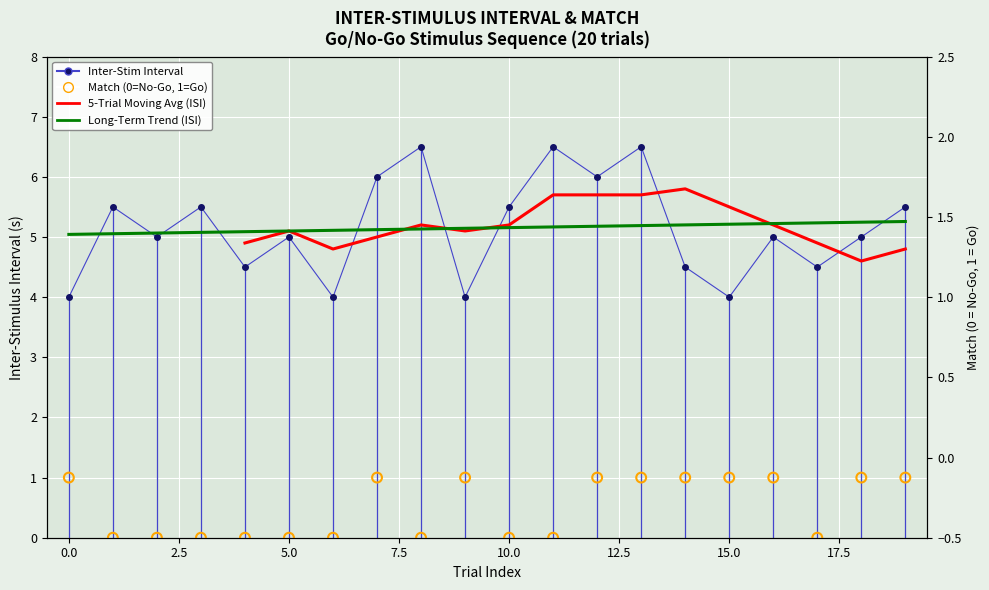

Which series has the largest total across all categories?

inter_stim_inverval